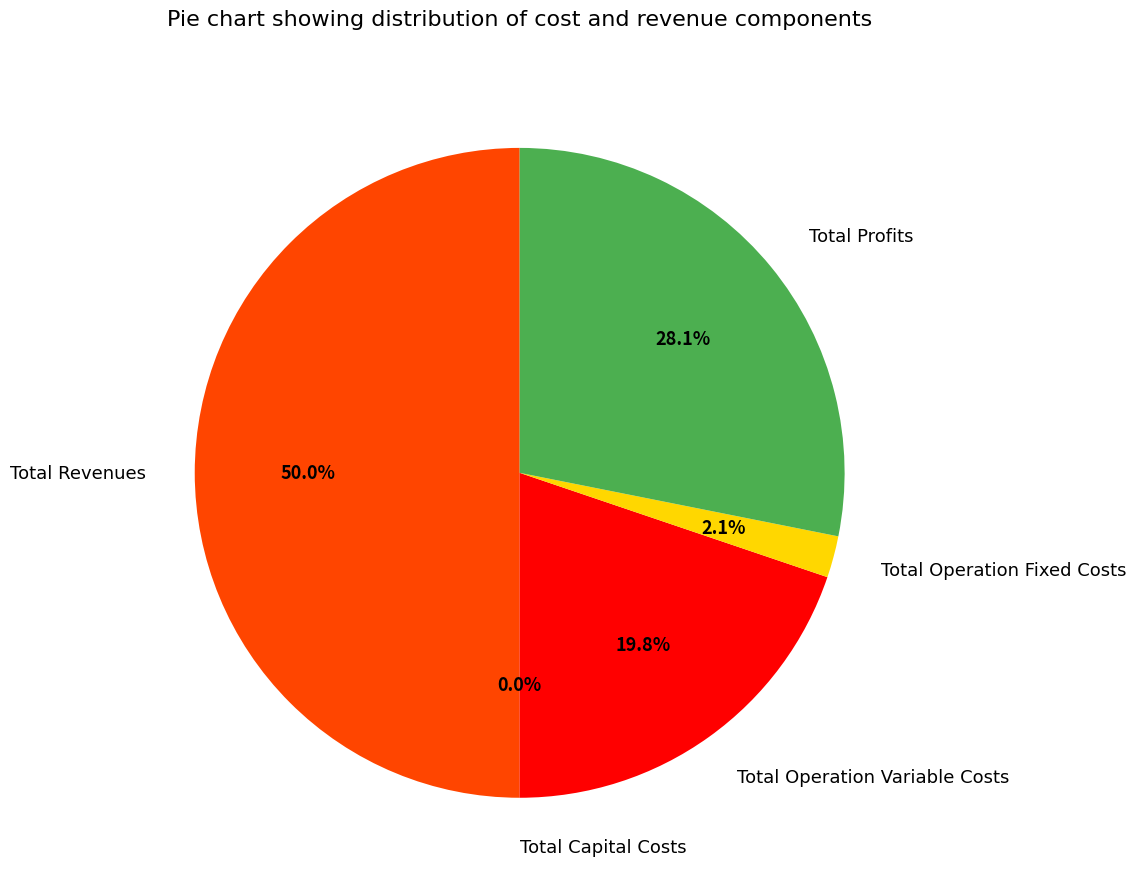

What is the largest slice in the pie chart?

Total Revenues